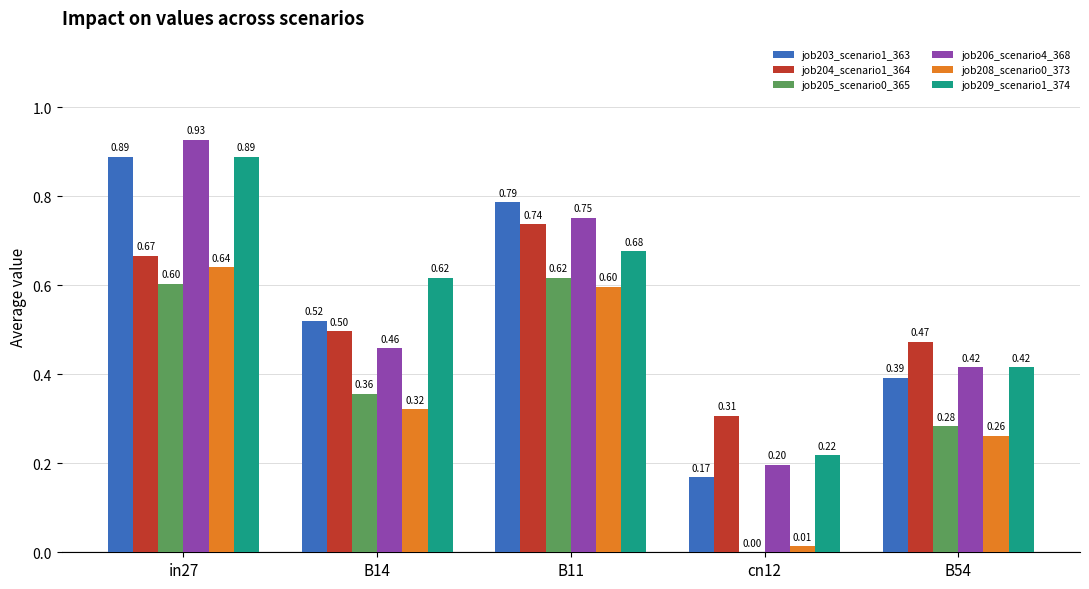

What is the sum of the job203_scenario1_363 values at B11 and B14?

1.3